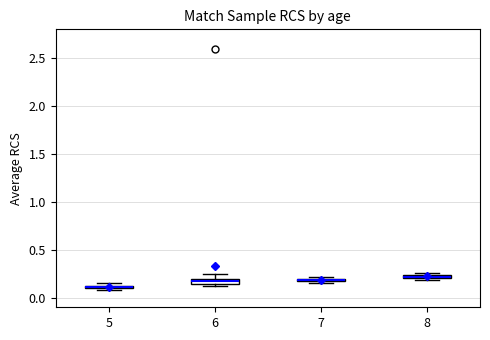

Where is the lower edge of the box at x = 6 on the y-axis? The values are not printed on the chart, so give them approximately, as read against the axis.

0.15